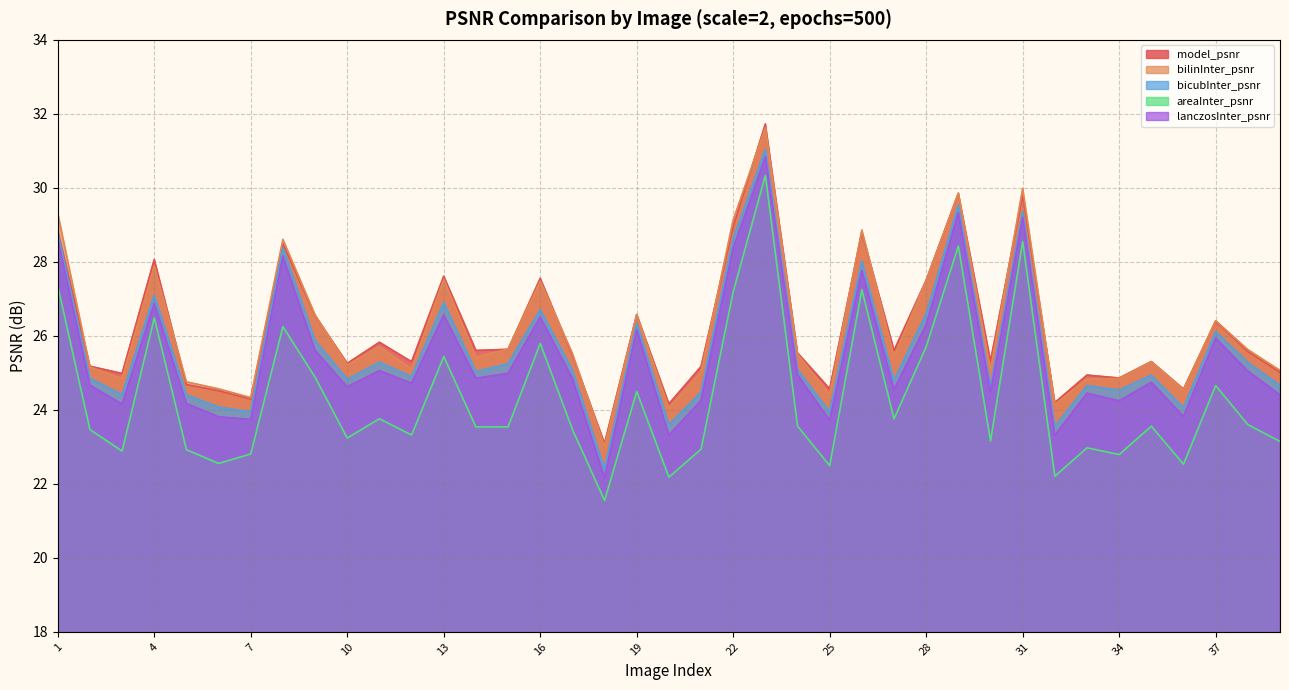

List the labels in order of lanczosInter_psnr value, largest first.

23, 29, 31, 1, 22, 8, 26, 4, 13, 16, 28, 19, 37, 9, 11, 38, 15, 24, 14, 17, 35, 12, 2, 10, 27, 30, 33, 39, 21, 34, 5, 3, 36, 6, 7, 25, 20, 32, 18